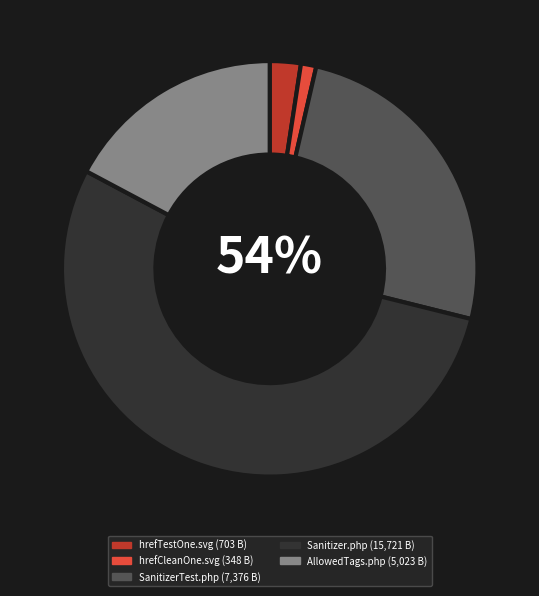

To the nearest percent, what is the difference between the SanitizerTest.php and hrefTestOne.svg slice percentages?

23%